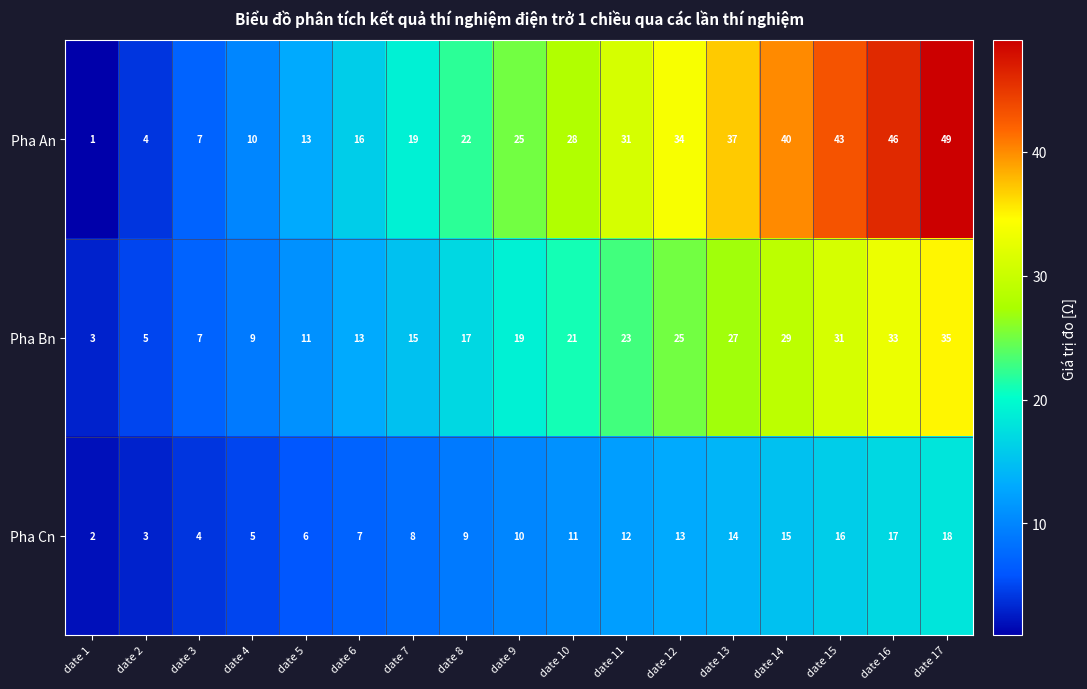

Which label corresponds to the largest value in the chart?

date 17